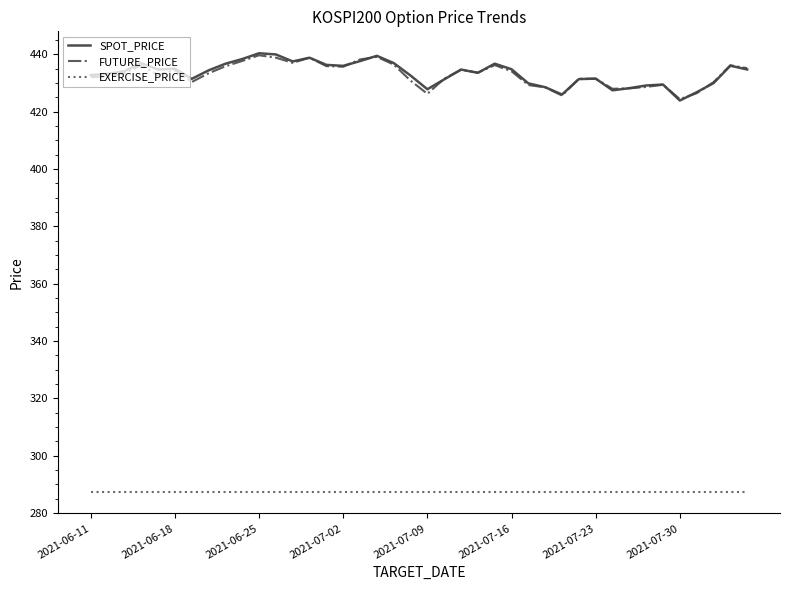

How many series are shown in this chart?

3